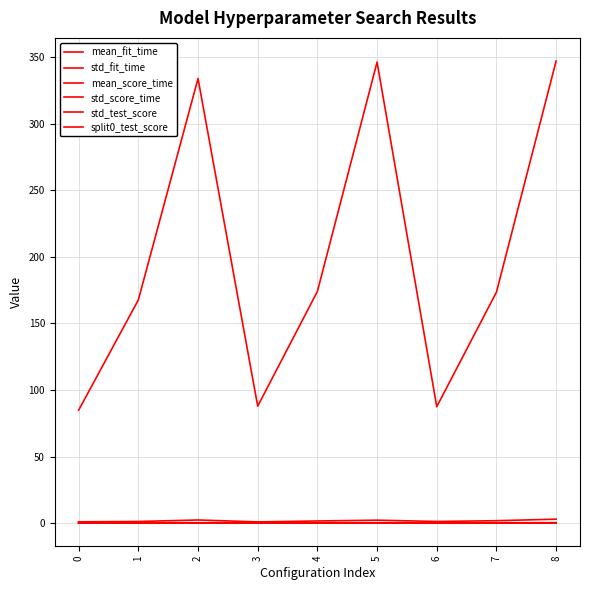

At how many categories does at least one series exceed 12?

9